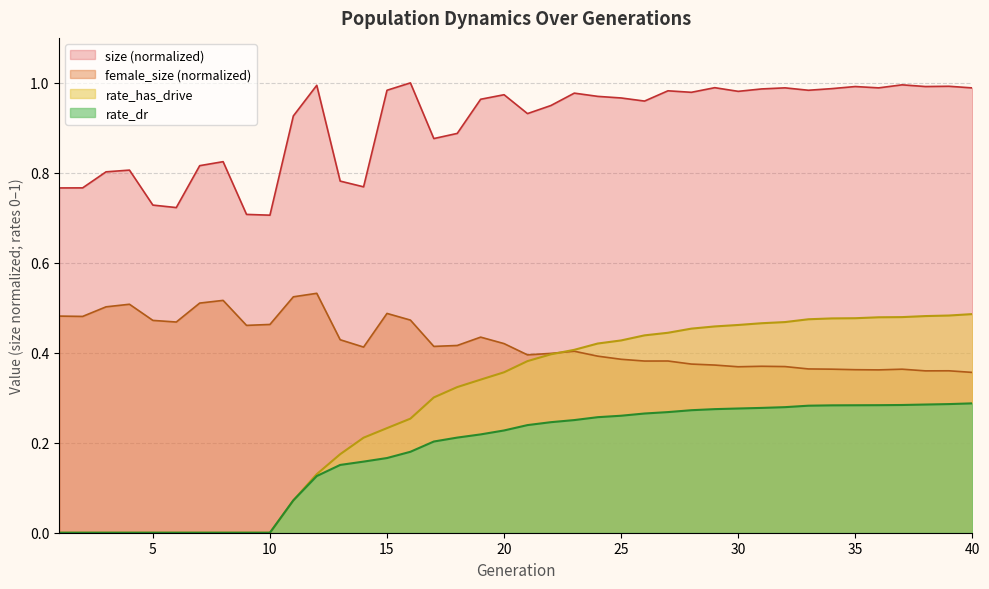

Rank the categories by size value from highest to lowest.

16, 37, 12, 39, 38, 35, 29, 32, 36, 40, 34, 31, 33, 15, 27, 30, 28, 23, 20, 24, 25, 19, 26, 22, 21, 11, 18, 17, 8, 7, 4, 3, 13, 14, 2, 1, 5, 6, 9, 10